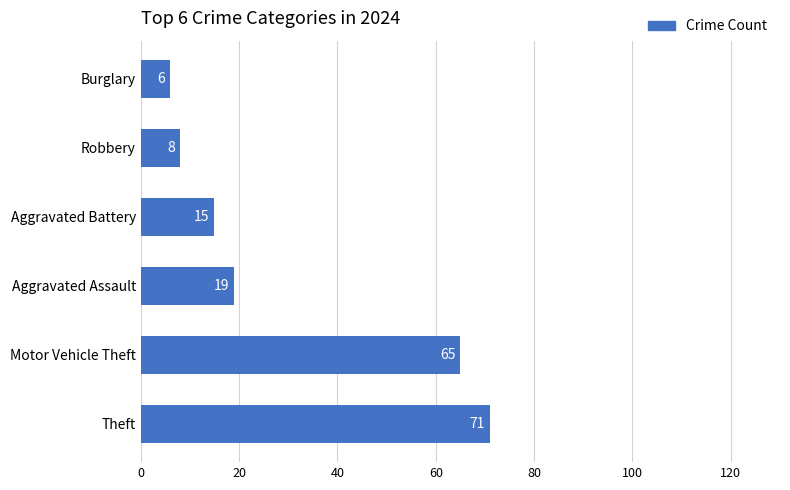

List the labels in order of value, largest first.

Theft, Motor Vehicle Theft, Aggravated Assault, Aggravated Battery, Robbery, Burglary